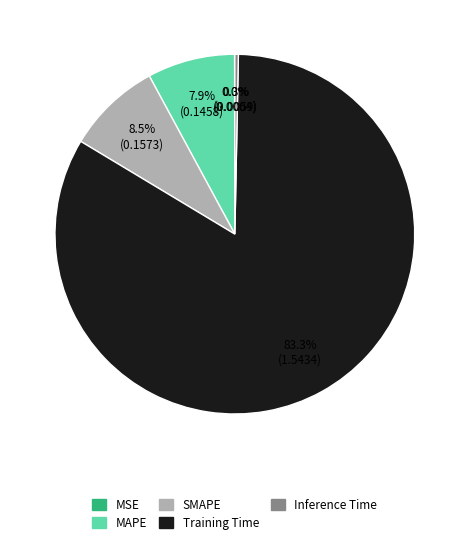

Combined, what portion of the pie is Training Time and SMAPE?

91.8%